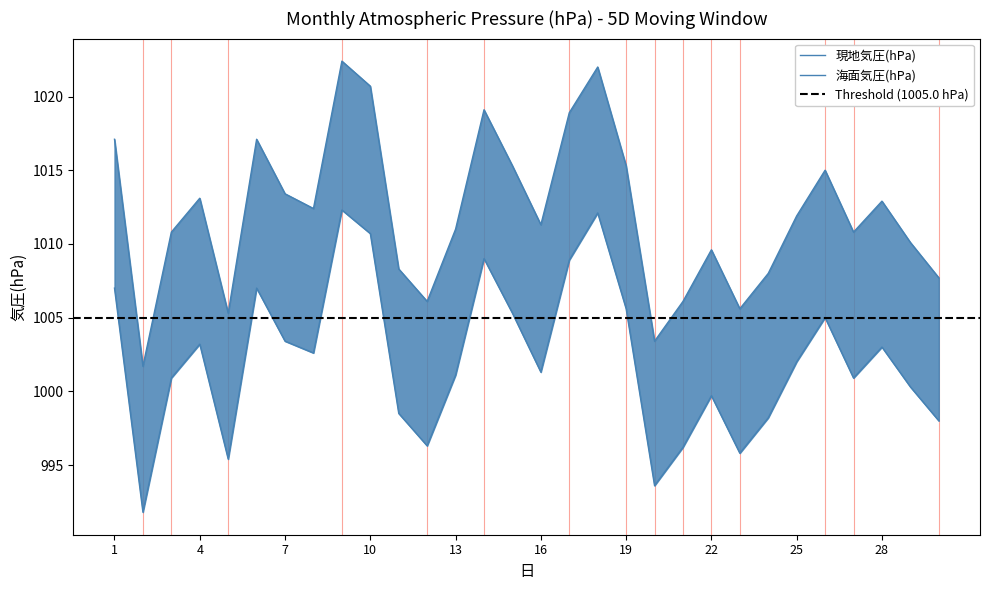

True or false: 現地気圧(hPa) and 海面気圧(hPa) cross at least once.

False